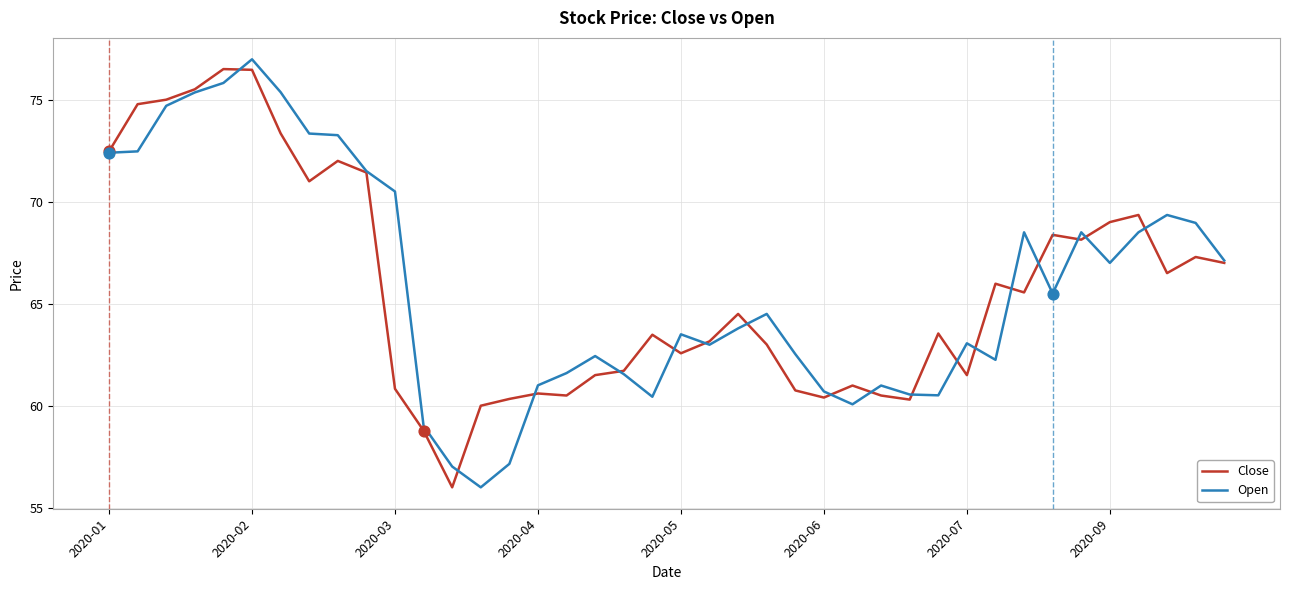

What is the minimum value for Open?

56.0